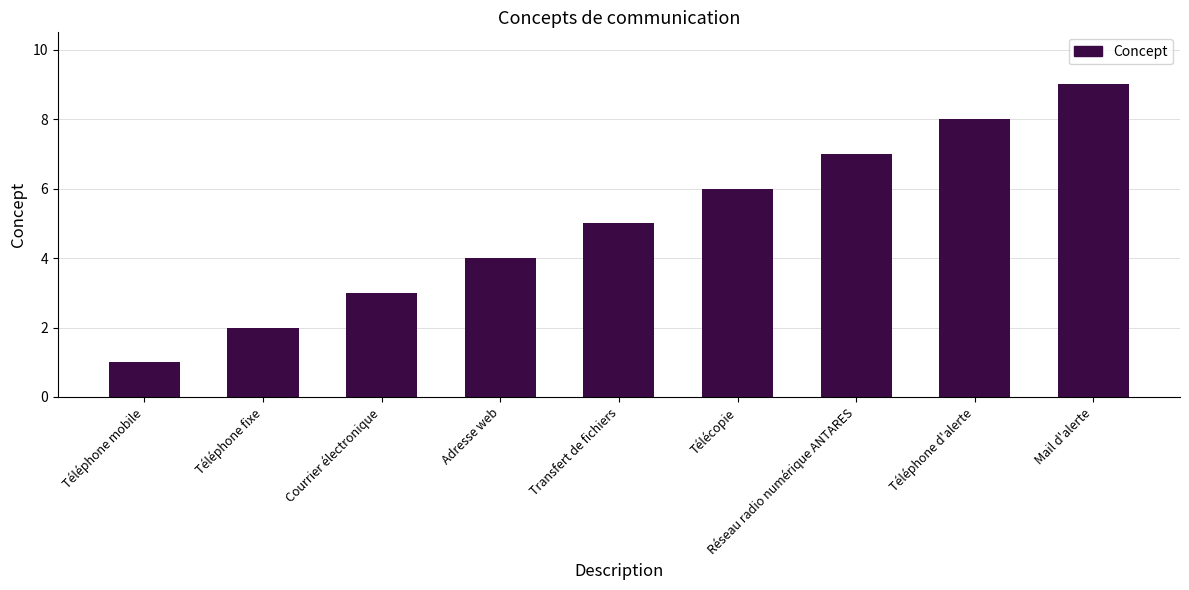

What is the difference between the second highest and second lowest values?

6